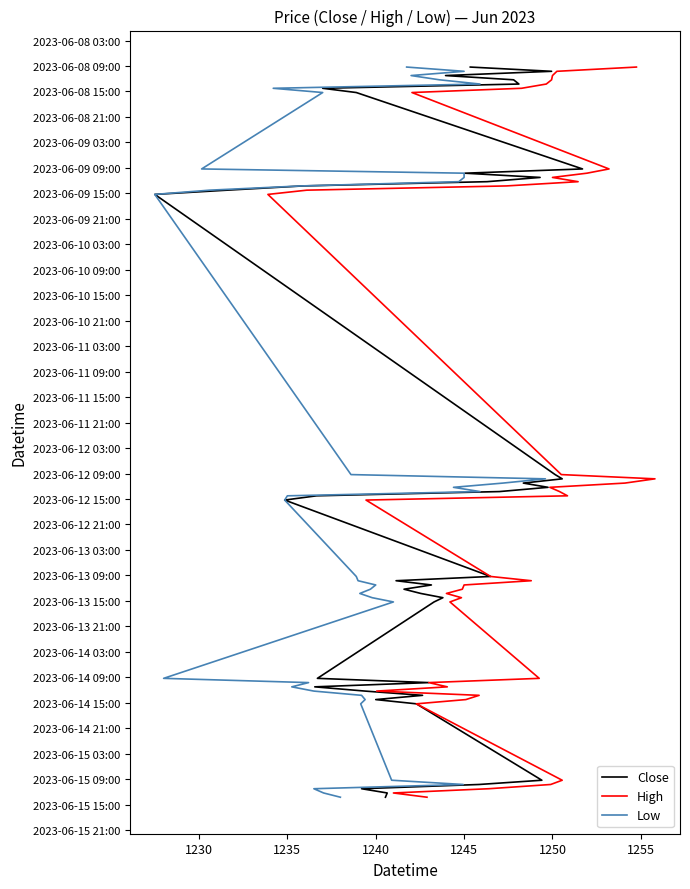

The value of Close at 35 is 1686820500000000000. True or false?

True